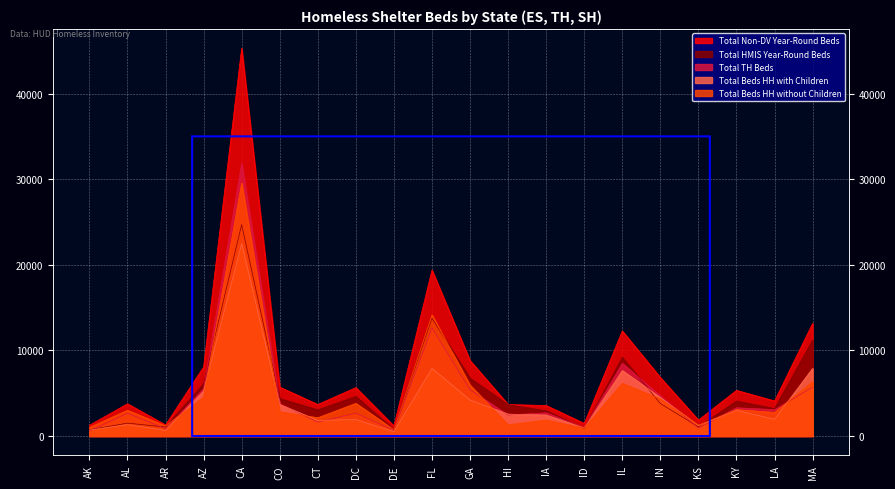

How many data points in Total Beds HH with Children are less than 2557?

10